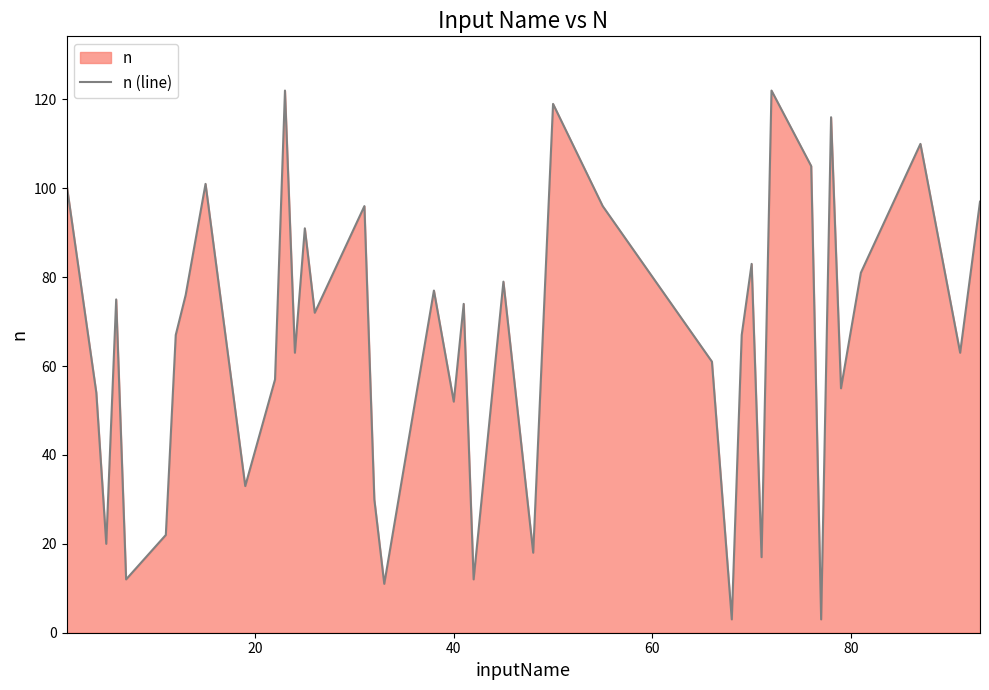

What is the maximum value shown in the chart?

122